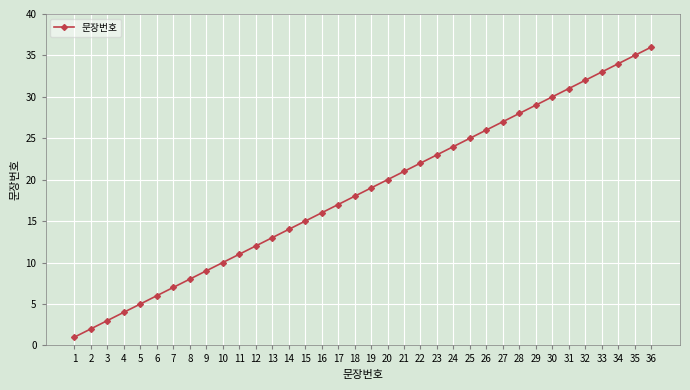

Which label corresponds to the smallest value in the chart?

1